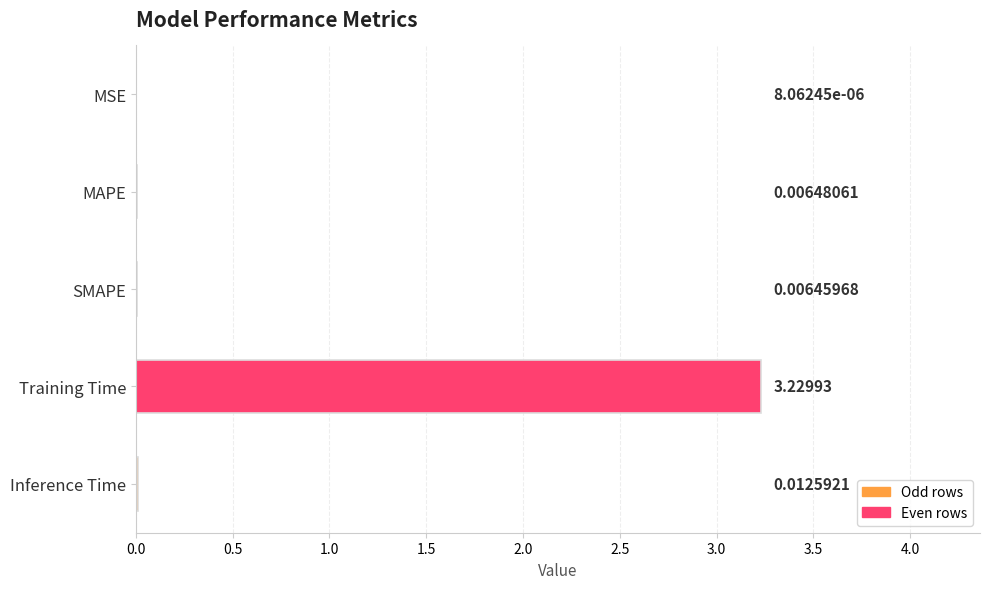

What is the sum of all values?

3.3